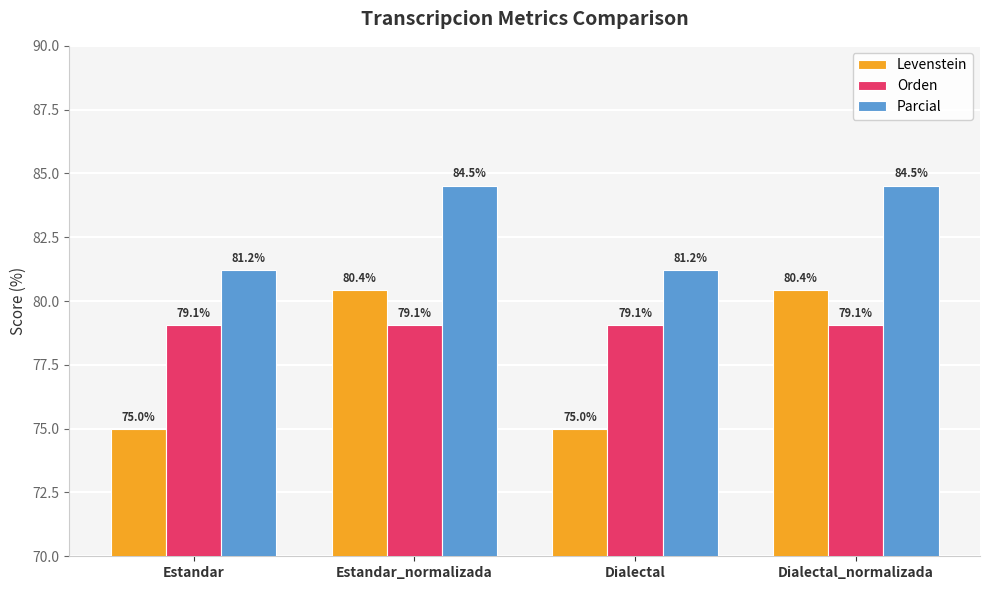

What is the sum of all Levenstein values?

310.9